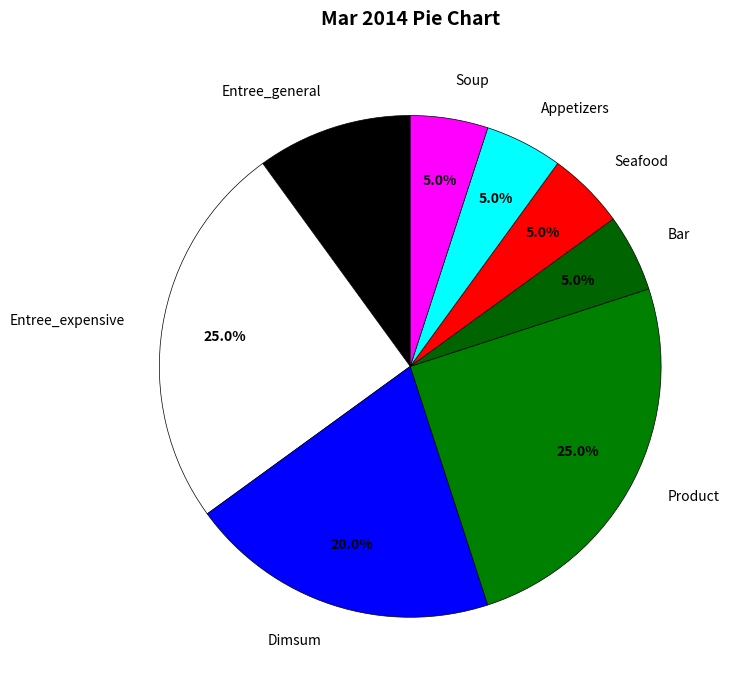

Does Soup account for over 50% of the chart?

No